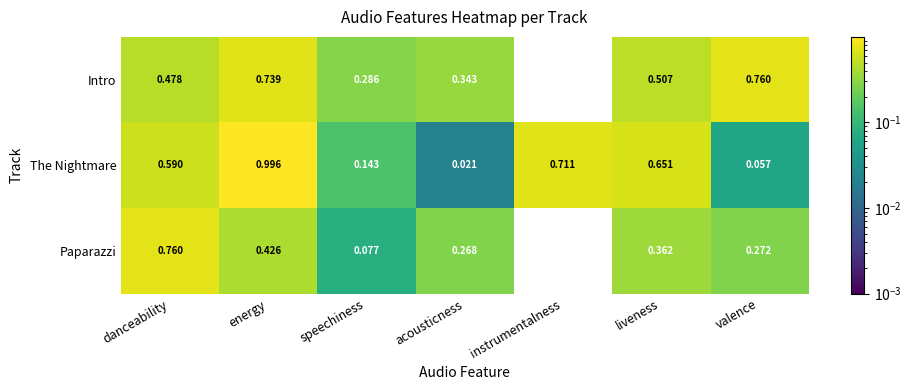

At which category does the chart reach its peak across all series?

energy